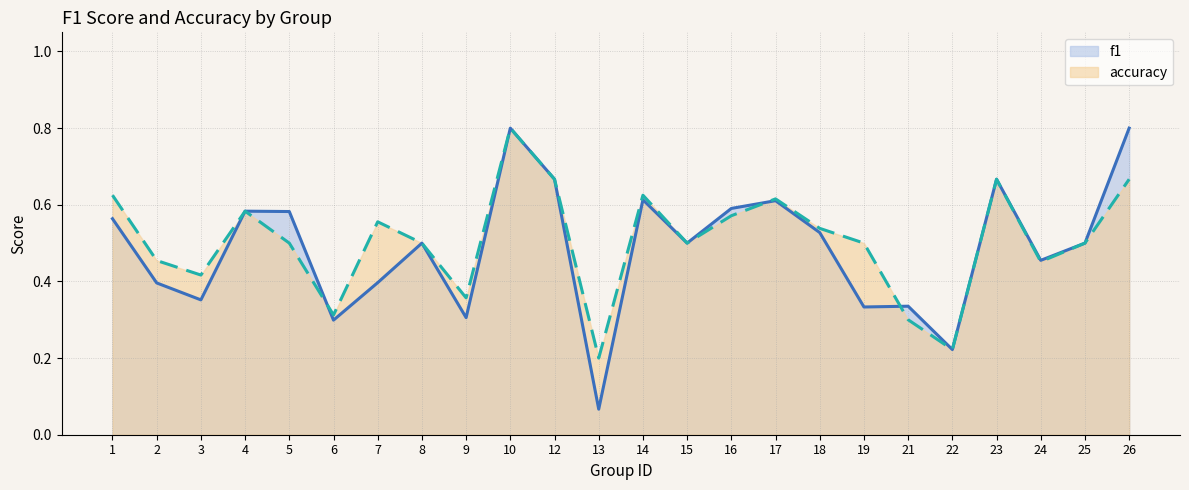

True or false: accuracy has a value of 0.4 at 21.

False